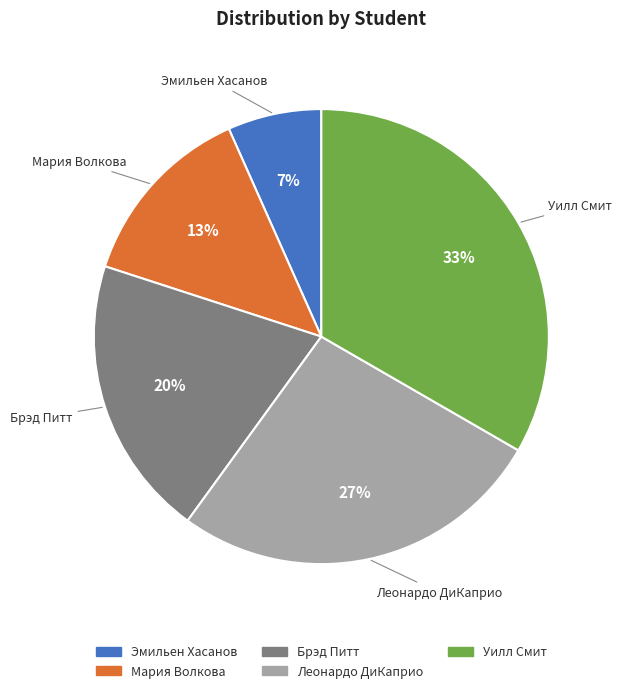

Does any single category account for the majority?

No